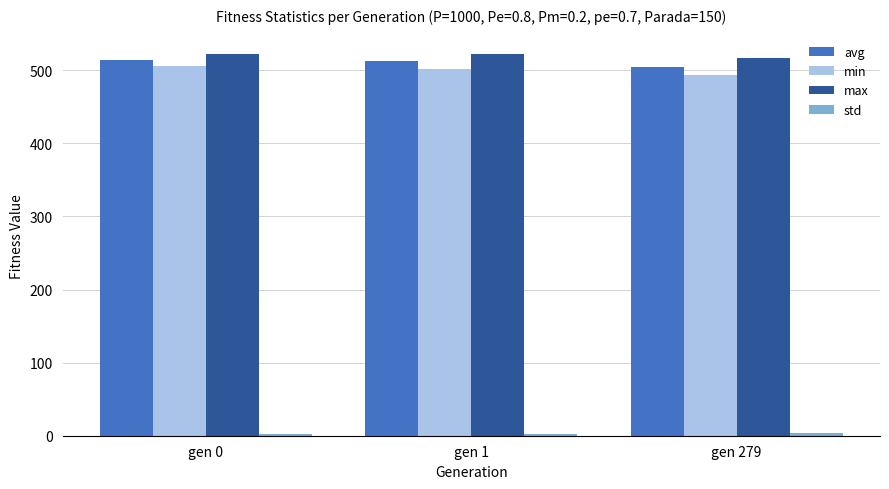

How many bars are there in total?

12